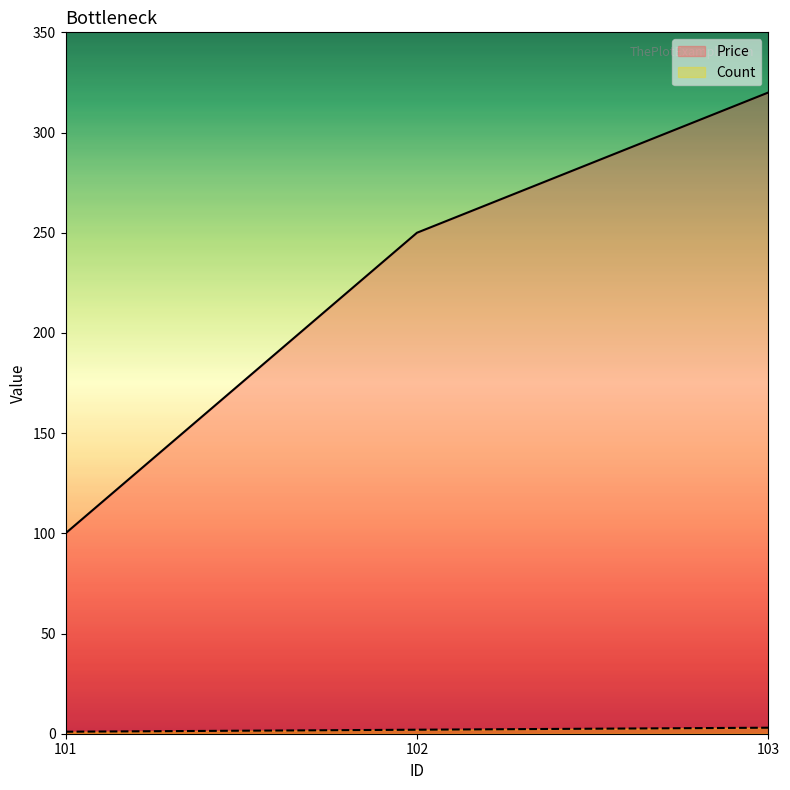

How many series are shown in this chart?

2